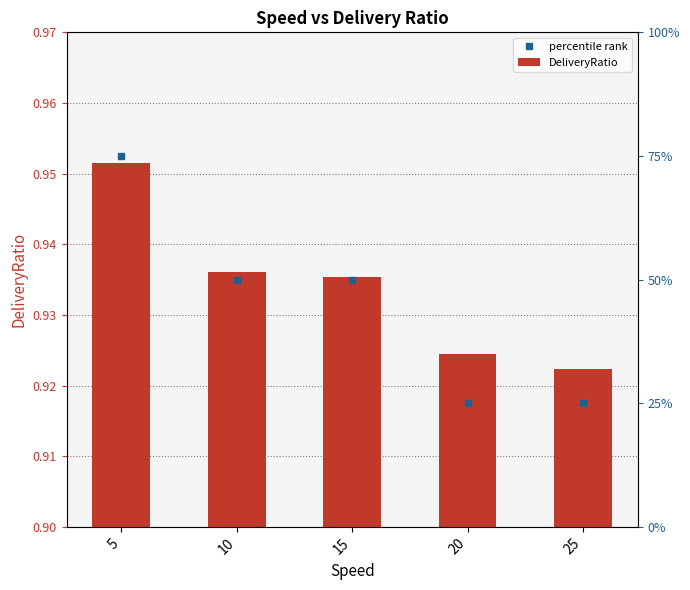

At which label is the value closest to 0?

25